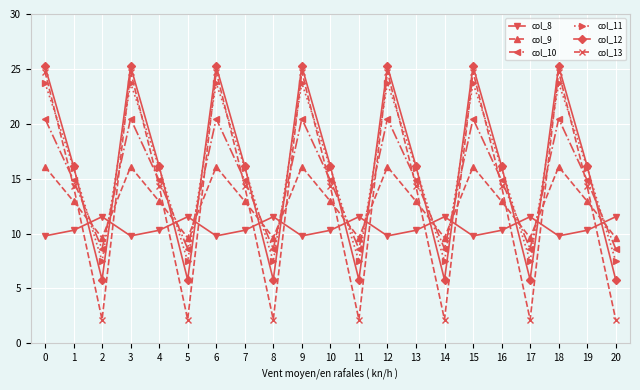

True or false: col_8 and col_12 cross at least once.

True